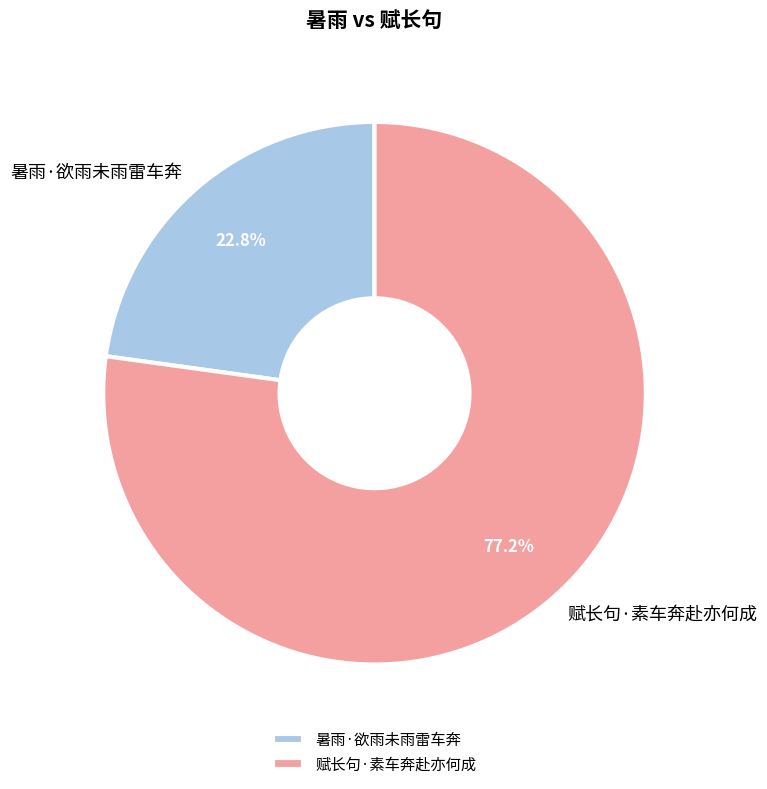

Combined, do 赋长句·素车奔赴亦何成 and 暑雨·欲雨未雨雷车奔 account for over 50%?

Yes